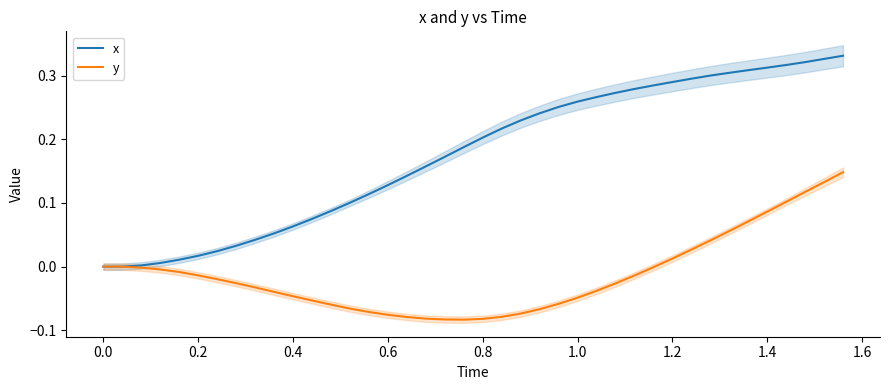

The y series shows -0.0 at 0.4. True or false?

False